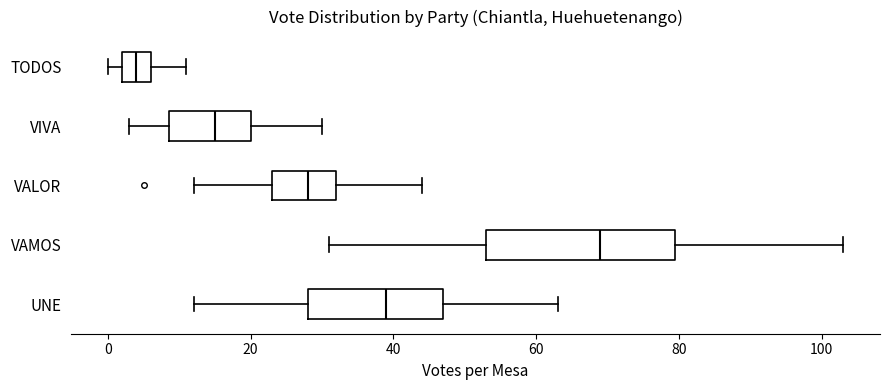

Reading bottom to top, read every box against the x-axis: the position of its median line, the range the box covers, and the ends of its whiskers. The values are not printed on the chart, so give them approximately, as read against the axis.

UNE: median 40, box 28 to 48, whiskers 12 to 64
VAMOS: median 70, box 54 to 80, whiskers 32 to 104
VALOR: median 28, box 24 to 32, whiskers 12 to 44
VIVA: median 16, box 8 to 20, whiskers 4 to 30
TODOS: median 4, box 2 to 6, whiskers 0 to 12